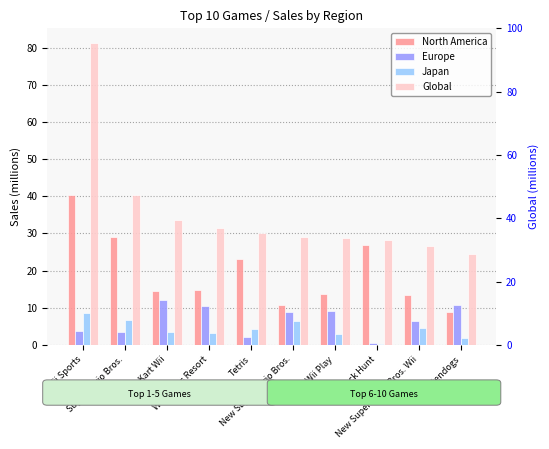

What is the difference between the second highest and second lowest values in the Japan series?

4.9